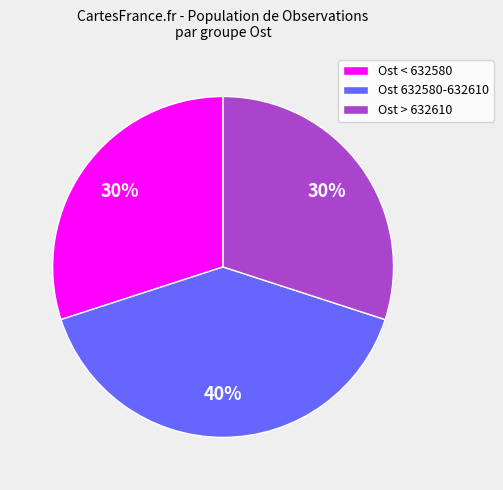

Combined, do Ost 632580-632610 and Ost > 632610 account for over 50%?

Yes